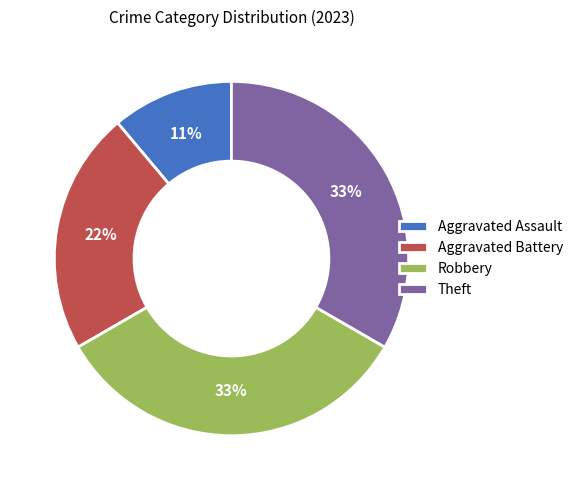

Which slice is the smallest?

Aggravated Assault